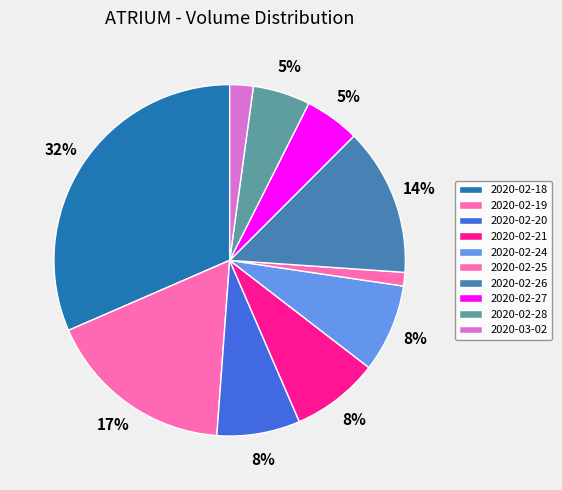

What percentage do 2020-02-20 and 2020-02-19 together represent?

25.0%